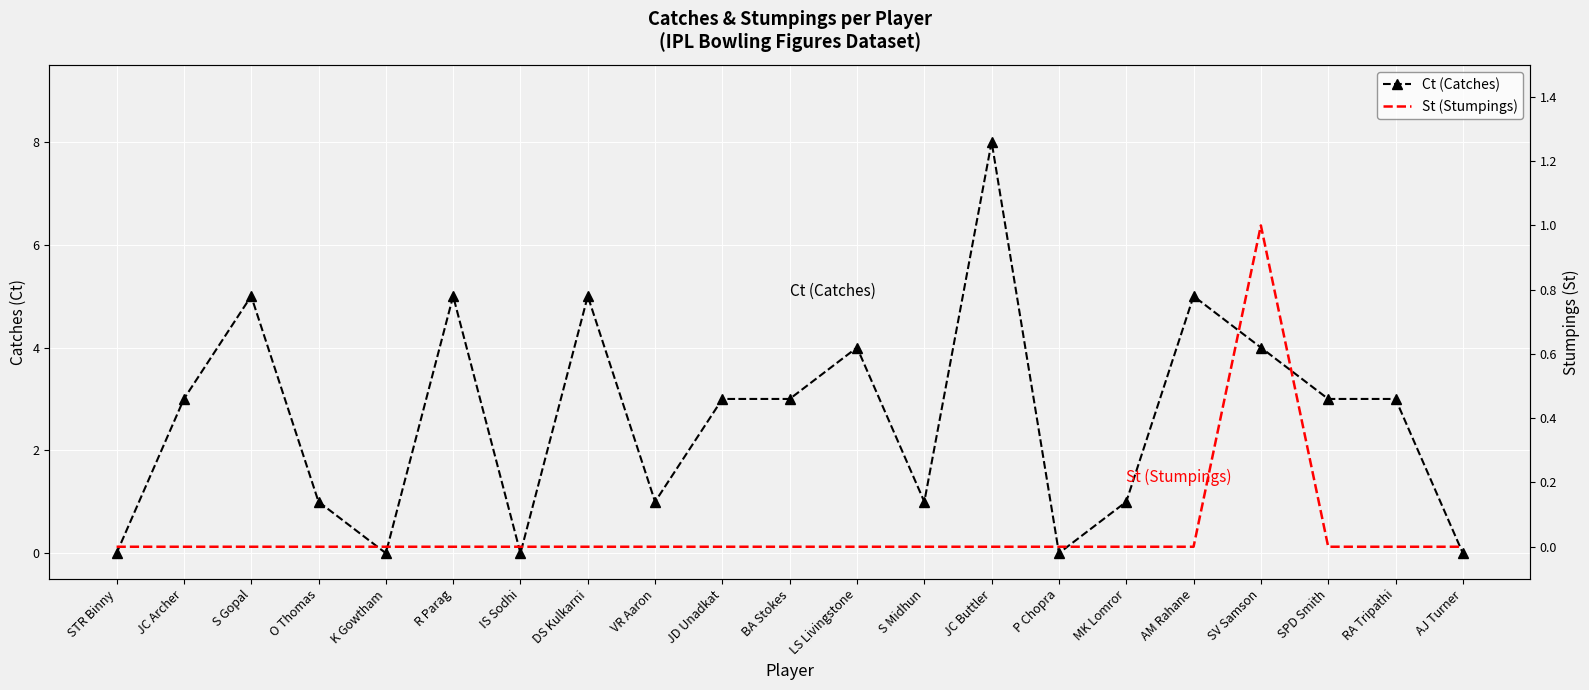

True or false: Ct (Catches) and St (Stumpings) cross at least once.

False